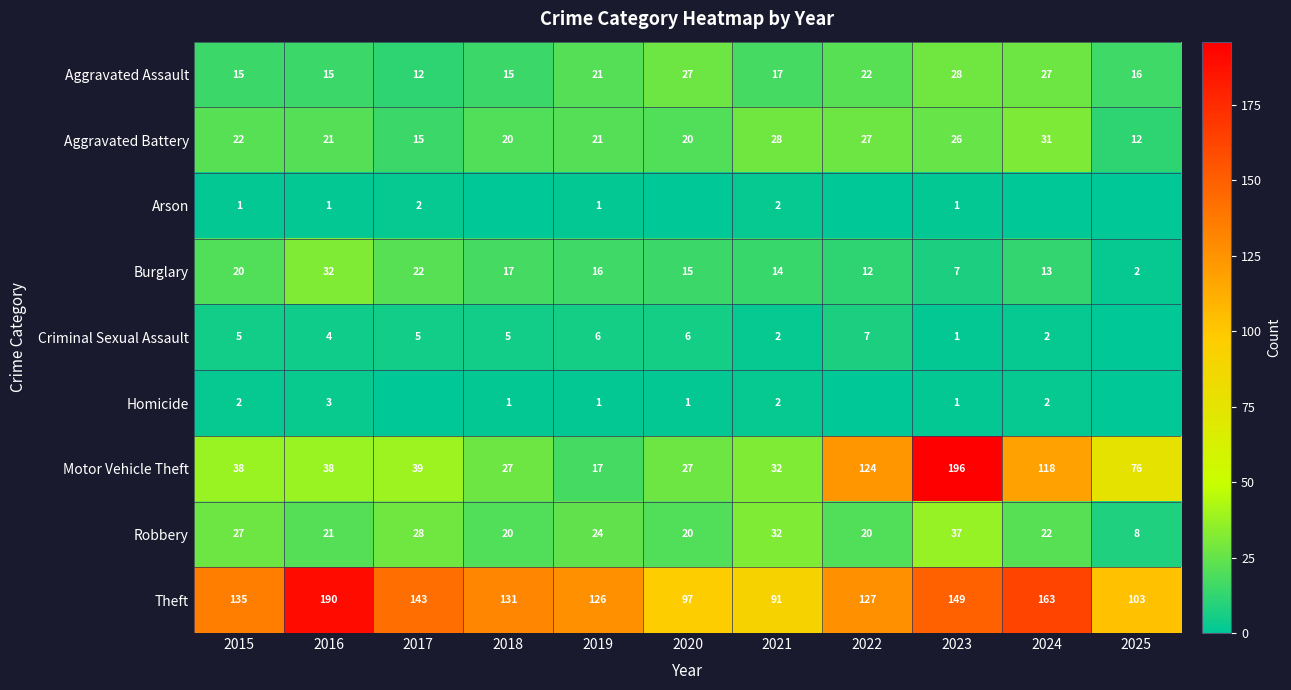

The value of Theft at 2025 is 57. True or false?

False